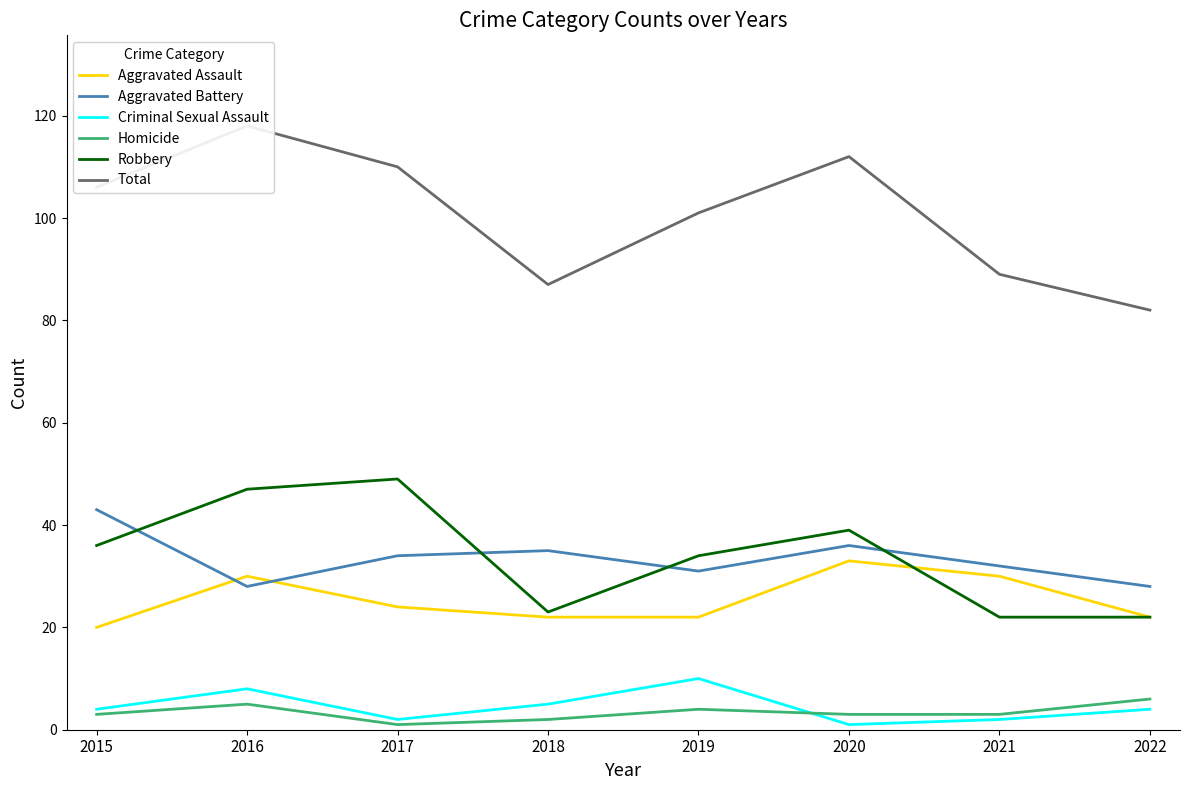

How many interior local peaks does the Aggravated Assault series have?

2